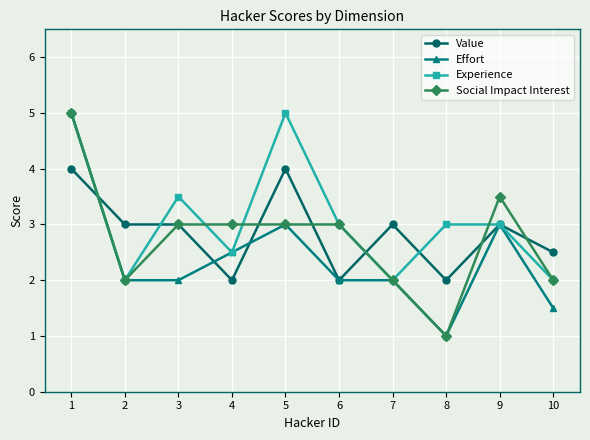

What is the smallest value displayed?

1.0